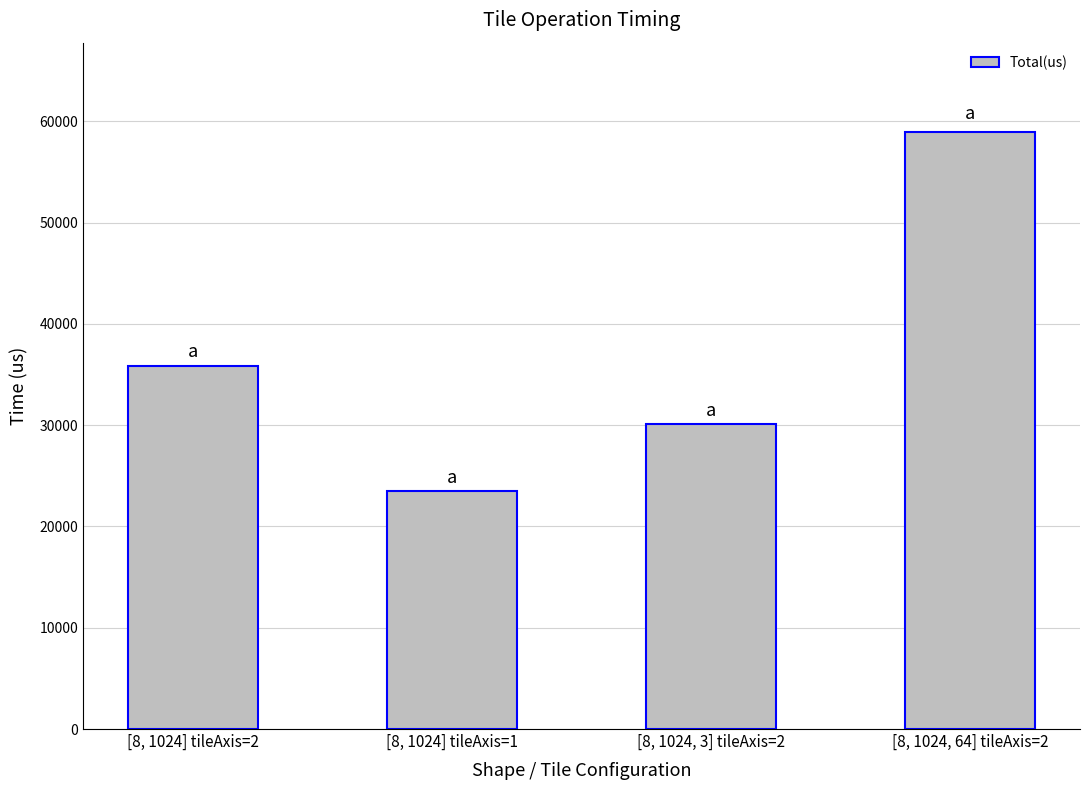

Which label corresponds to the largest value in the chart?

[8, 1024, 64] tileAxis=2